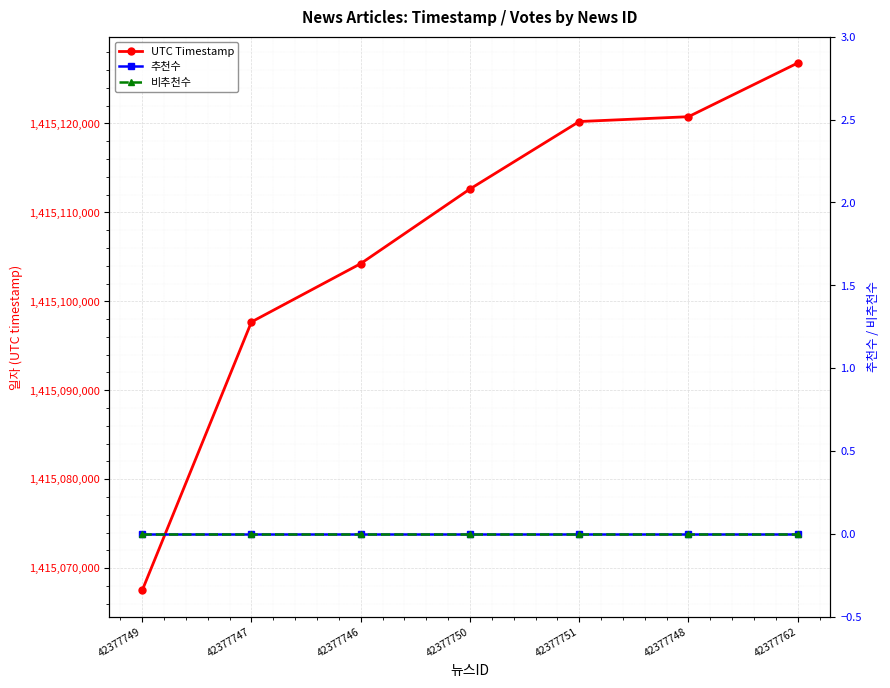

True or false: 비추천수 and UTC Timestamp intersect in this chart.

False